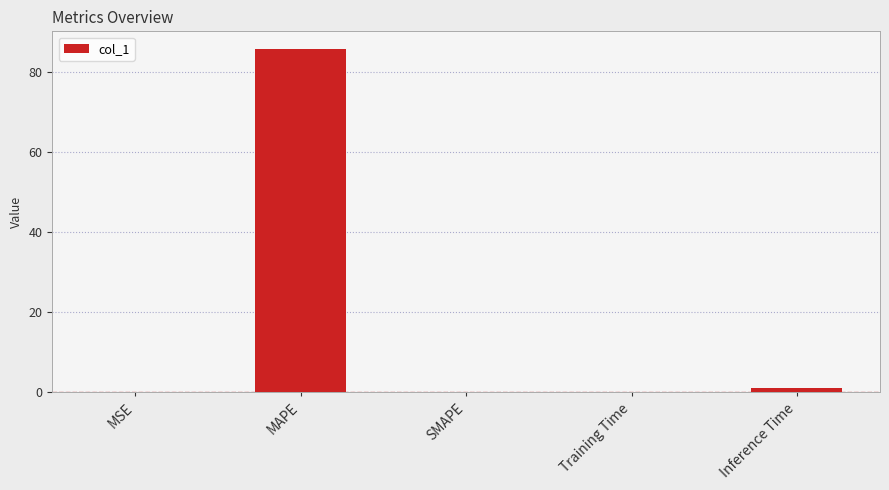

What is the sum of all values?

87.0